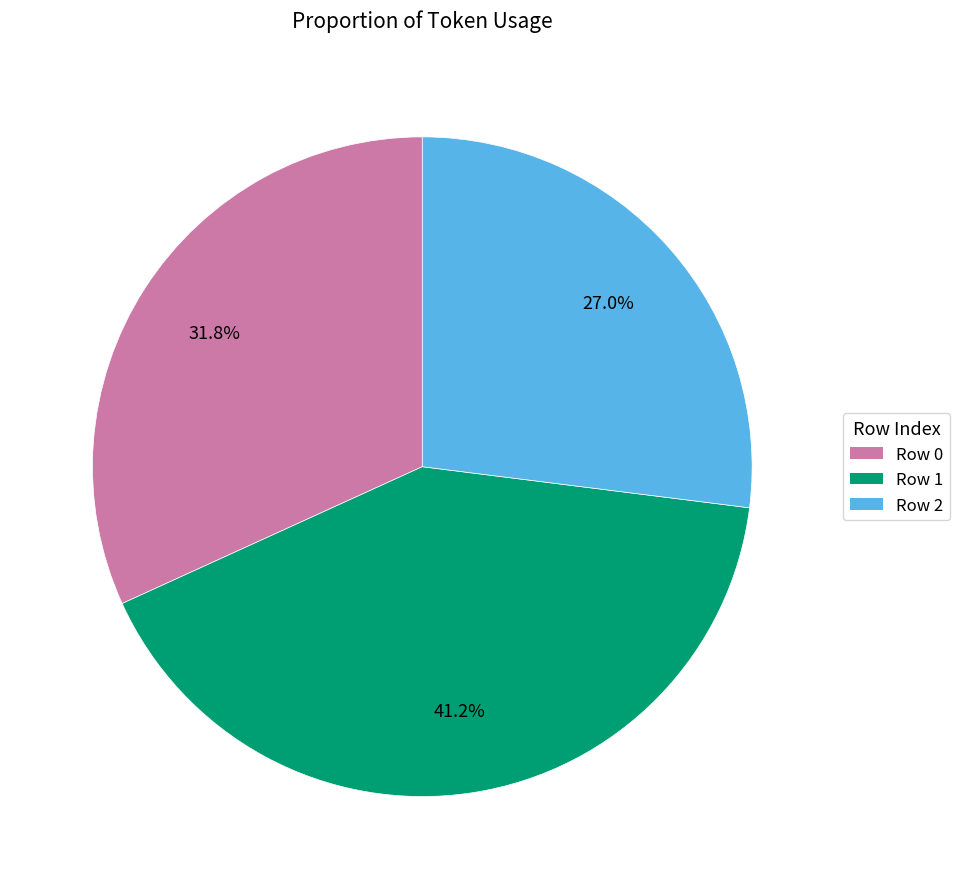

True or false: Row 1 accounts for 41% of the total.

True